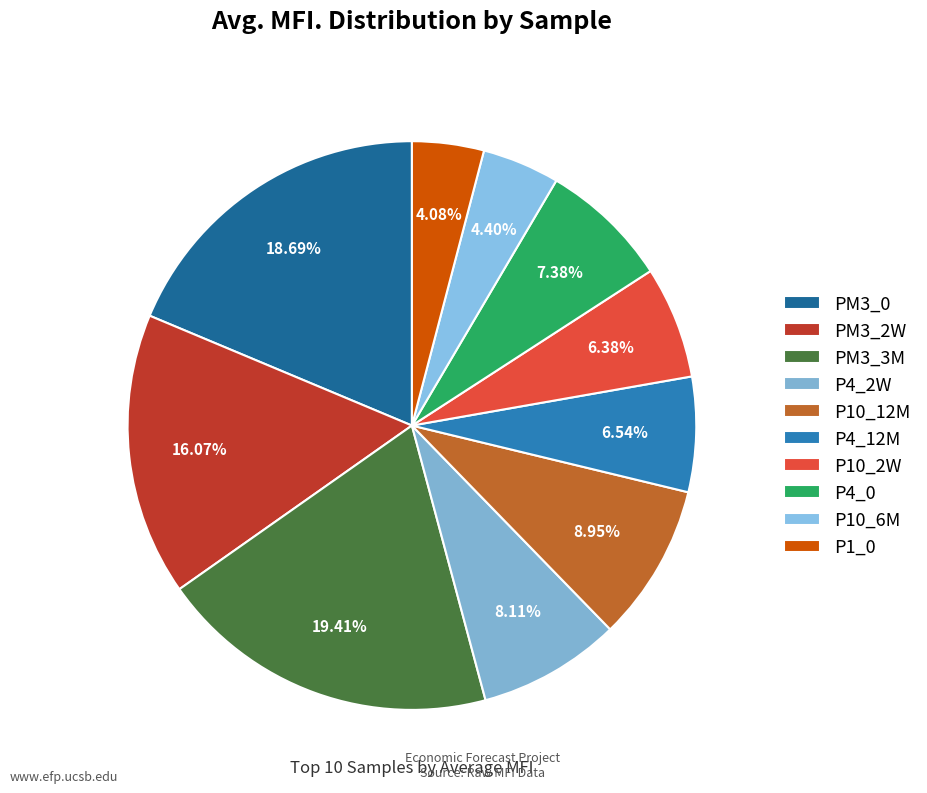

The P4_0 slice represents 19% of the pie. True or false?

False